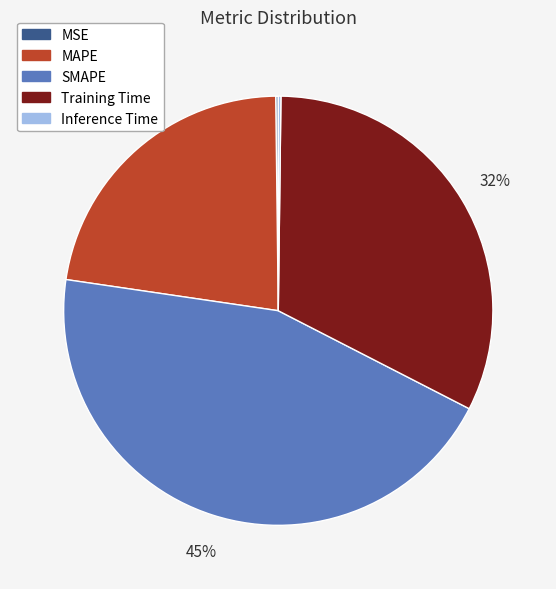

Which category has the biggest portion of the pie?

SMAPE